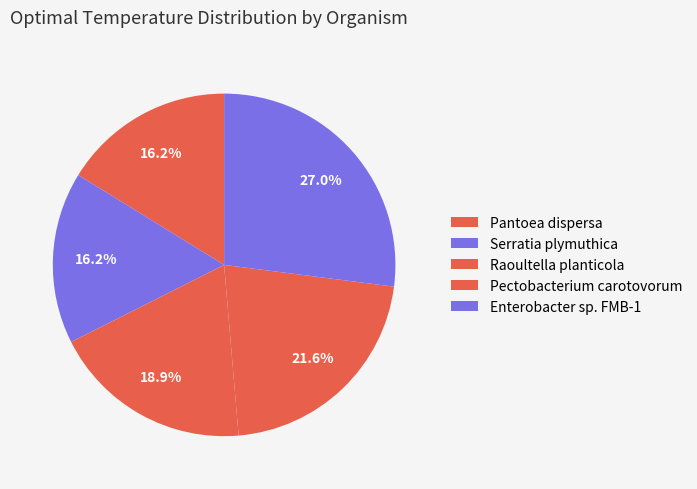

Does Serratia plymuthica represent more than half of the total?

No